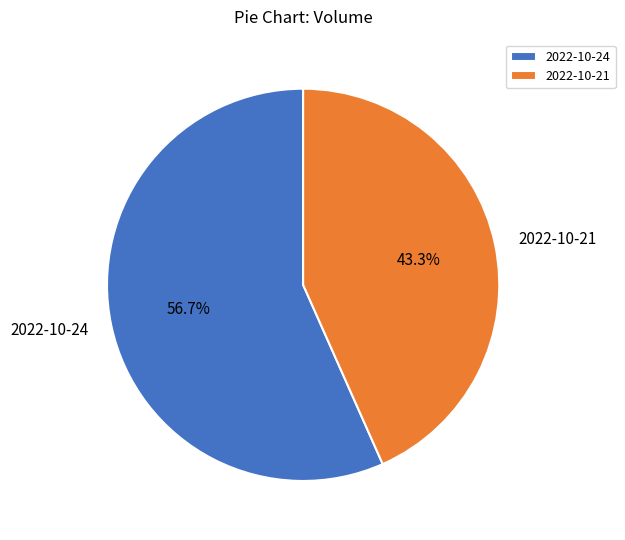

To the nearest percent, what is the difference between the 2022-10-24 and 2022-10-21 slice percentages?

13%